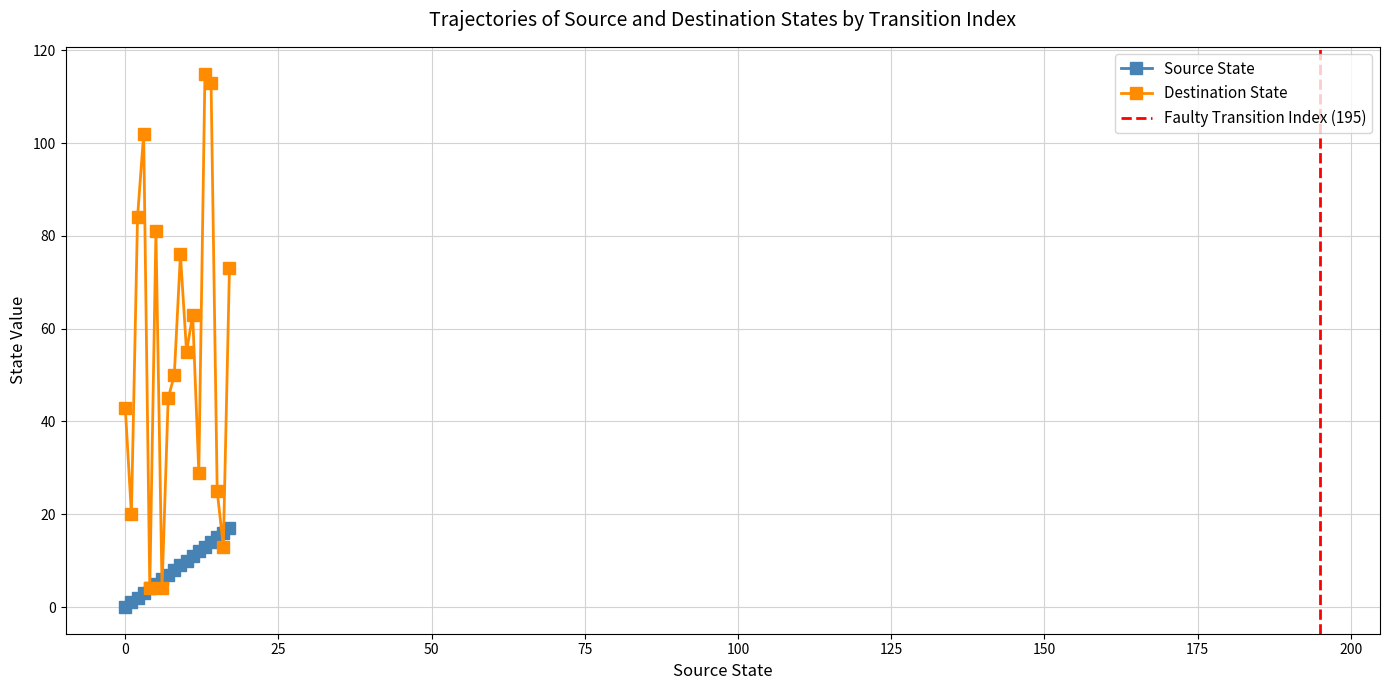

Which series ends up on top after the final intersection of destination_state and source_state?

destination_state